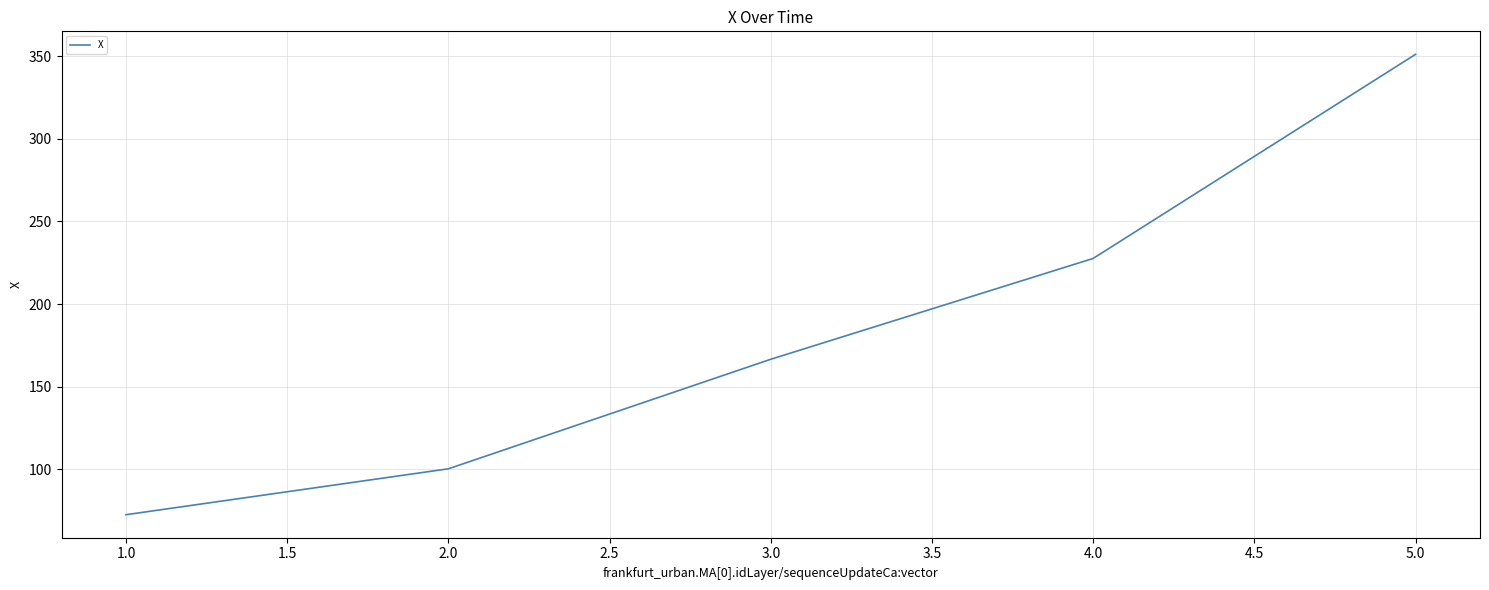

What is the difference between the maximum and second lowest values?

250.8